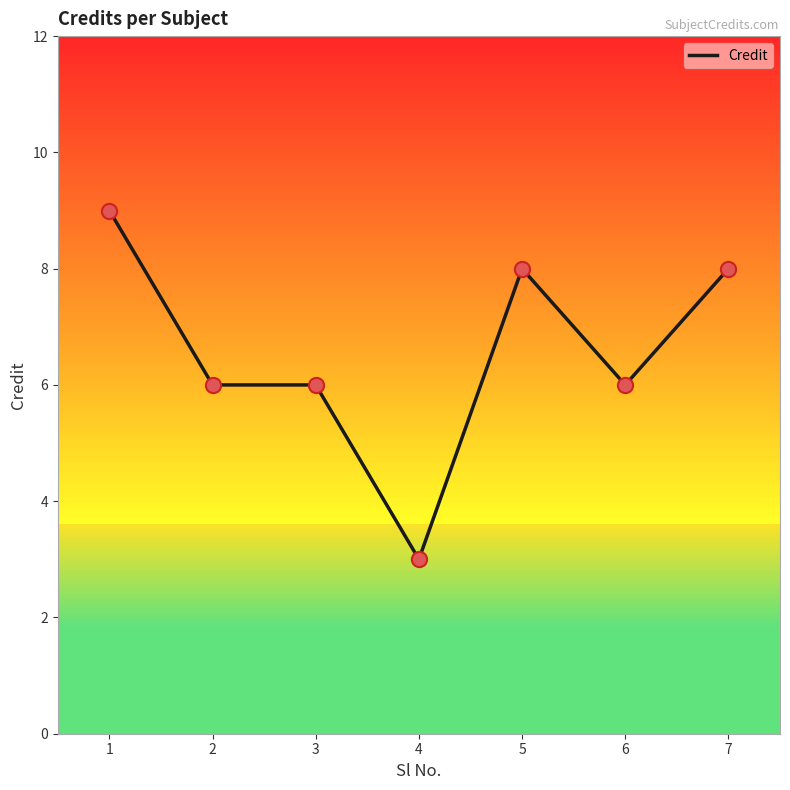

Approximately how many times larger is the value at 7 compared to 6?

1.3